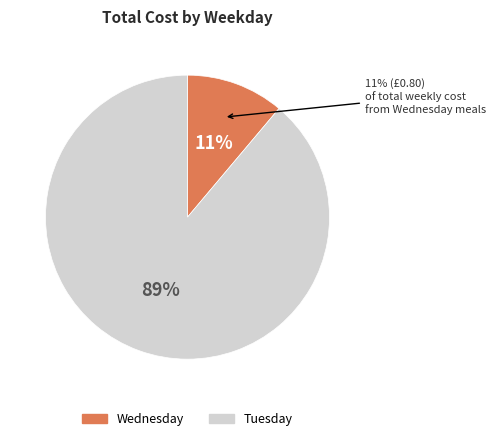

What is the change in value from Wednesday to Tuesday?

+5.6